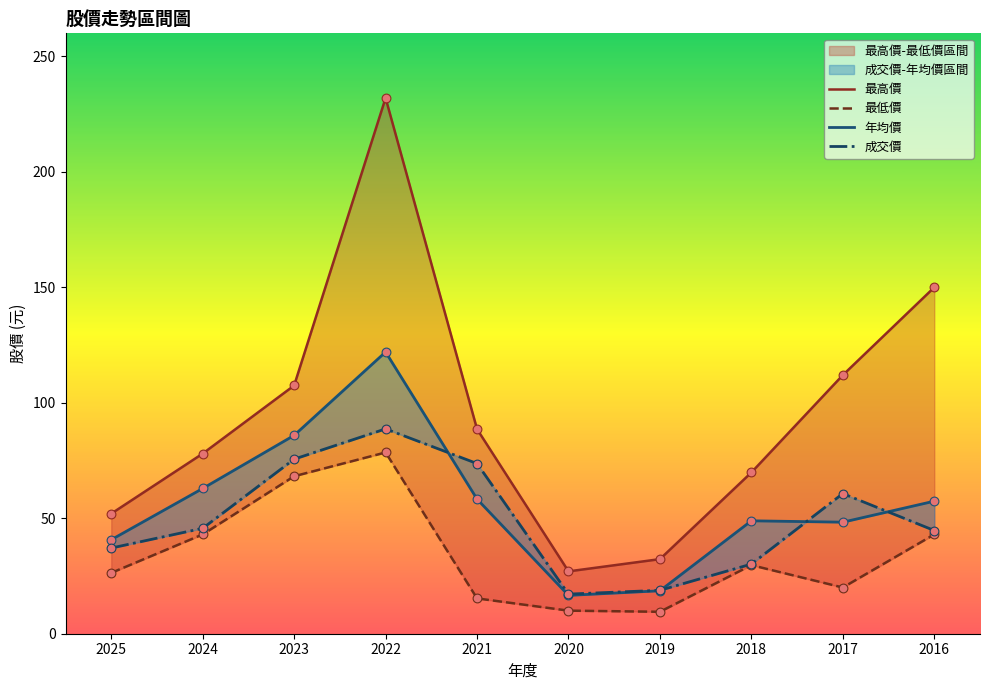

Which series has the largest Y range (max minus min)?

最高價